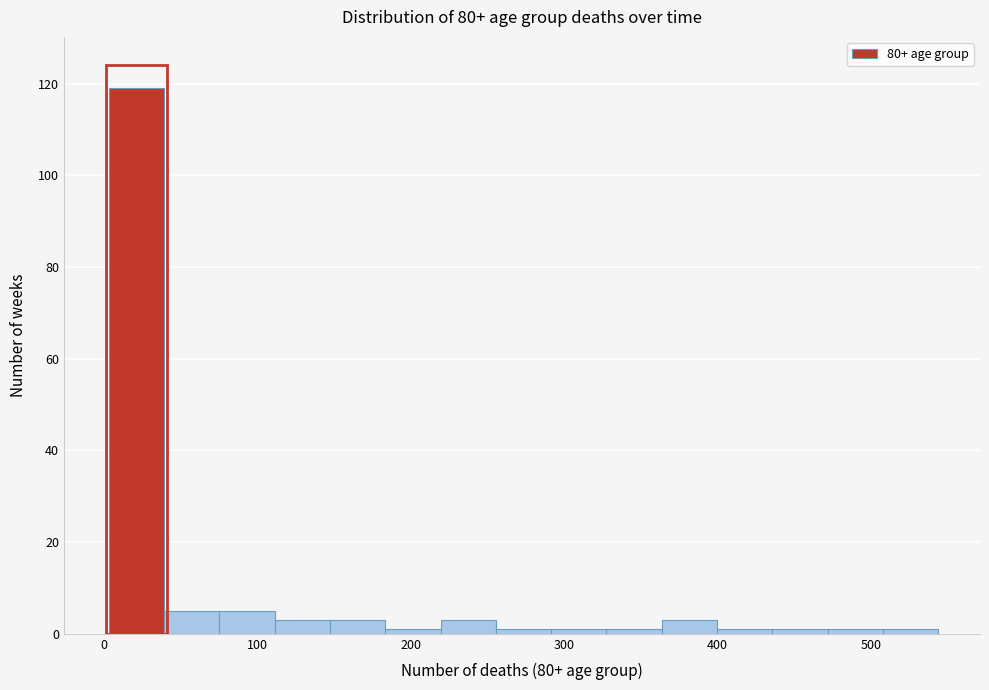

Around what value on the x-axis is the tallest bar? Give the approximate position of its centre, as read against the axis.

20